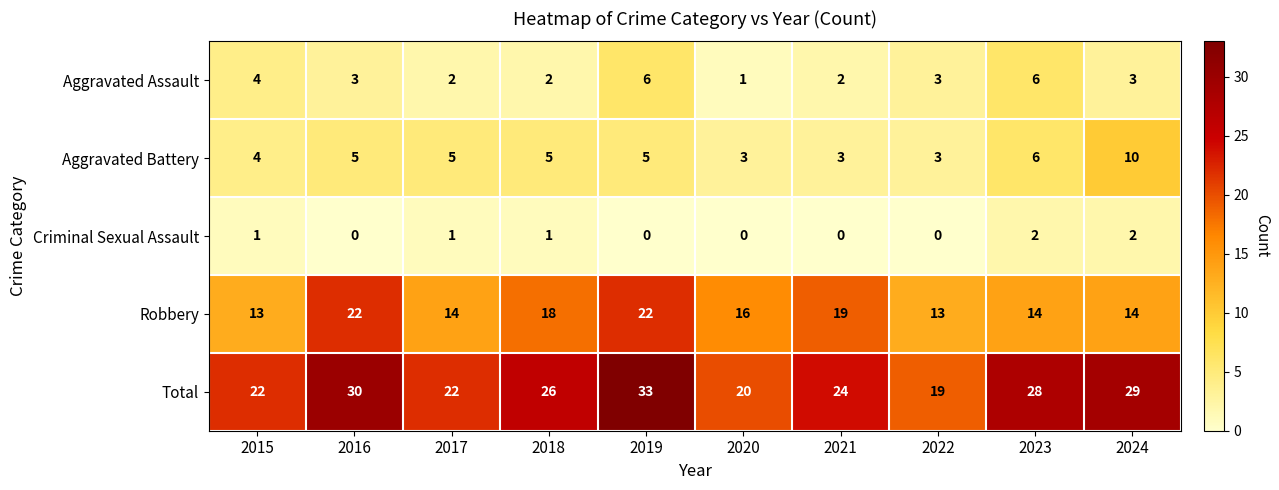

Which label corresponds to the largest value in the chart?

2019